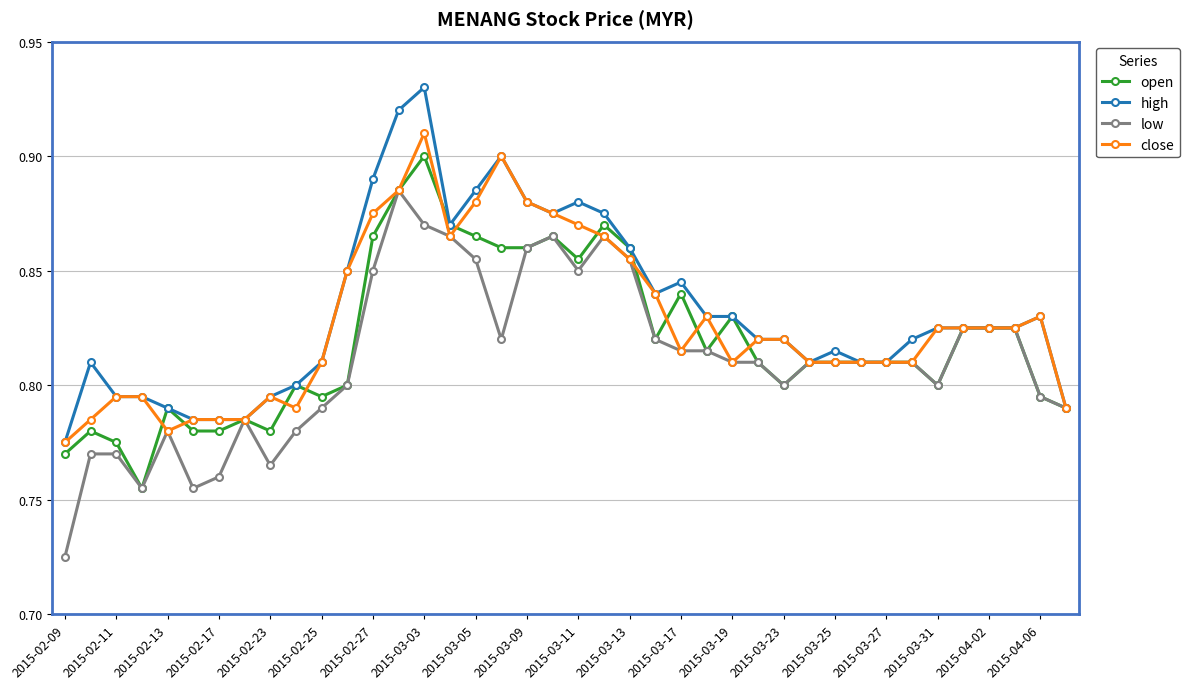

Count the high values in the range 0 to 1.

40